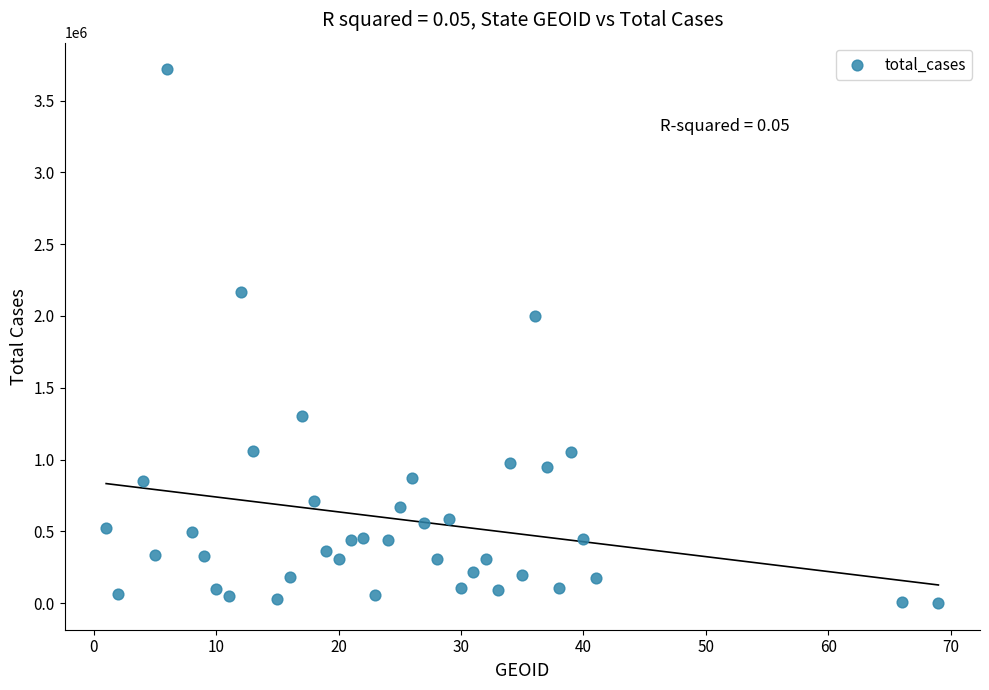

What Y value in the scatter plot is closest to 1859197?

1996876